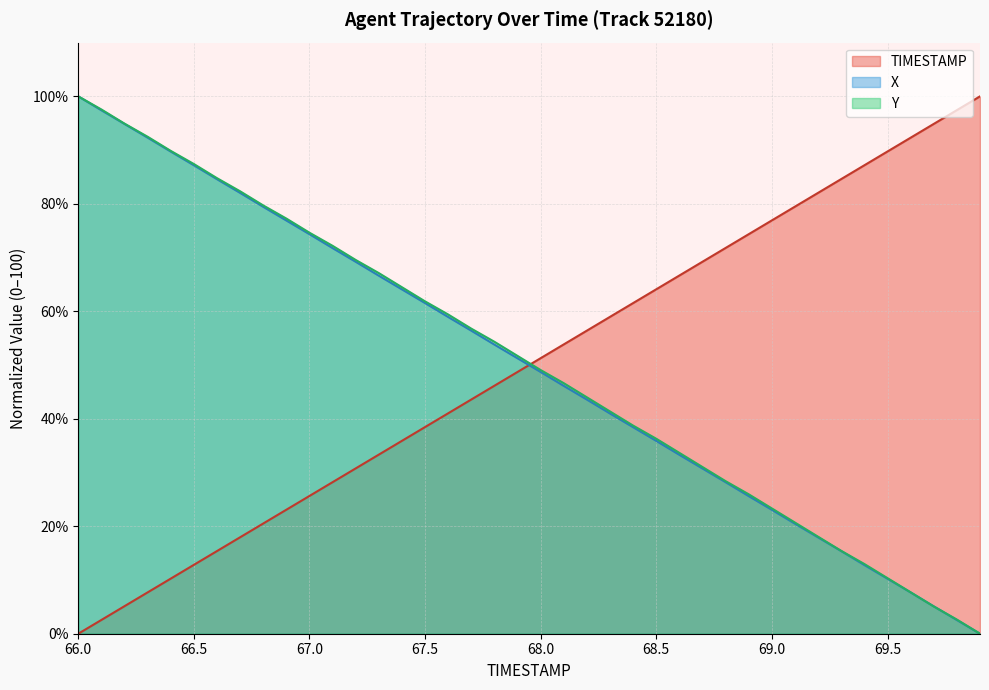

Rank the series at 68.4 from lowest to highest value.

X, Y, TIMESTAMP